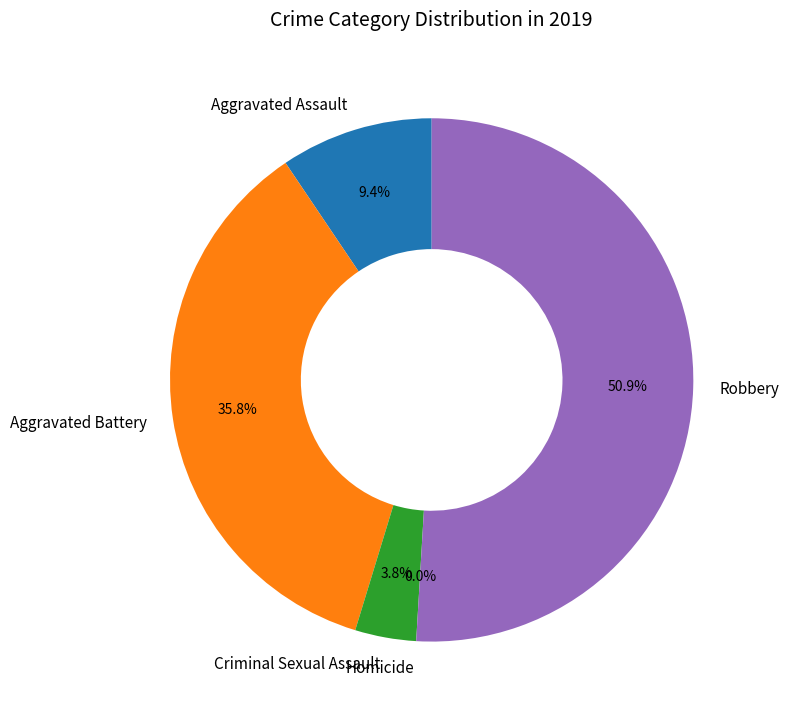

Rank the categories by value from highest to lowest.

Robbery, Aggravated Battery, Aggravated Assault, Criminal Sexual Assault, Homicide